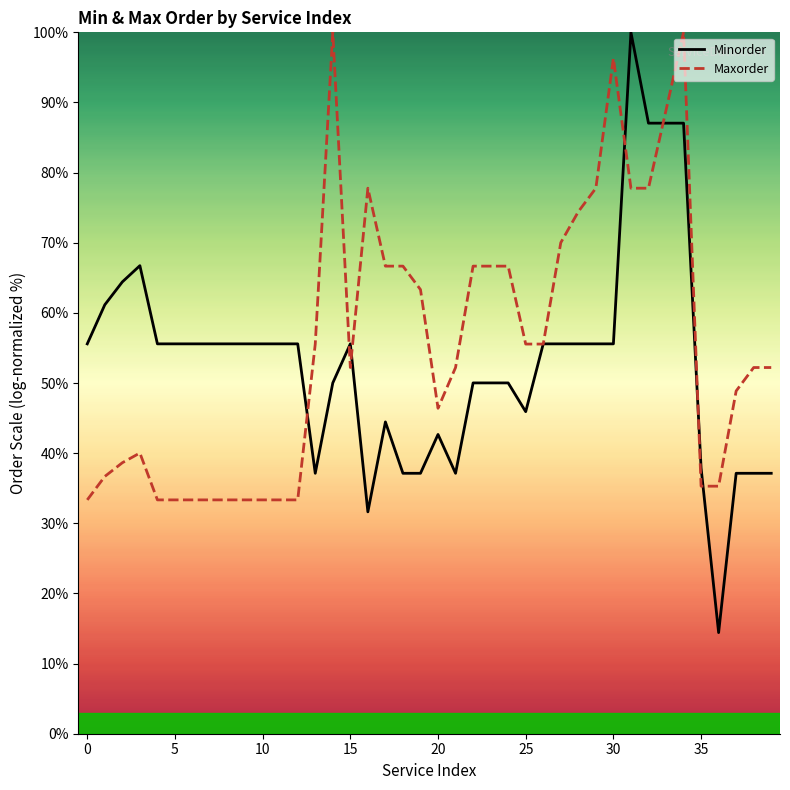

What is the maximum value shown in the chart?

100.0